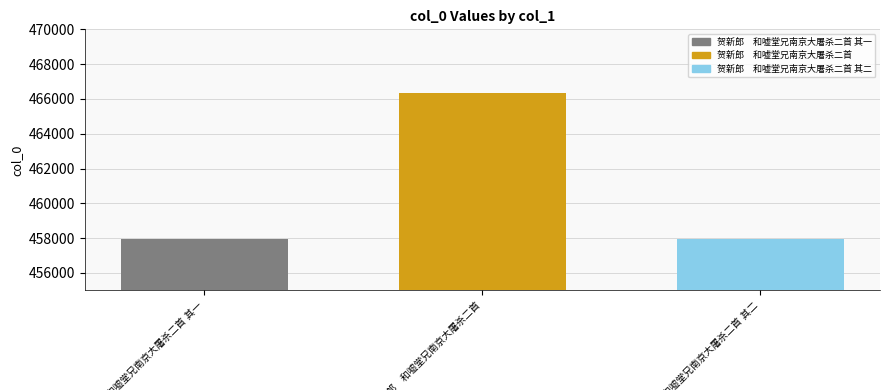

What is the smallest value displayed?

457951